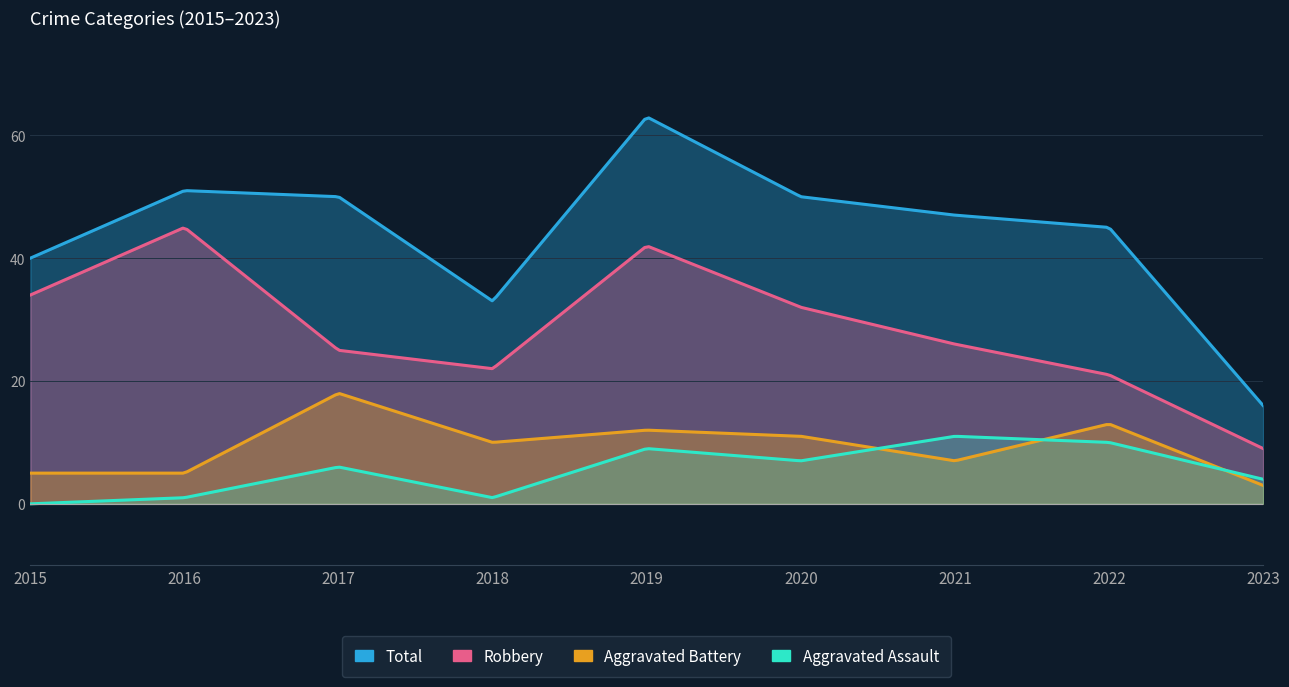

What is the difference between the maximum and minimum values in the Aggravated Assault series?

11